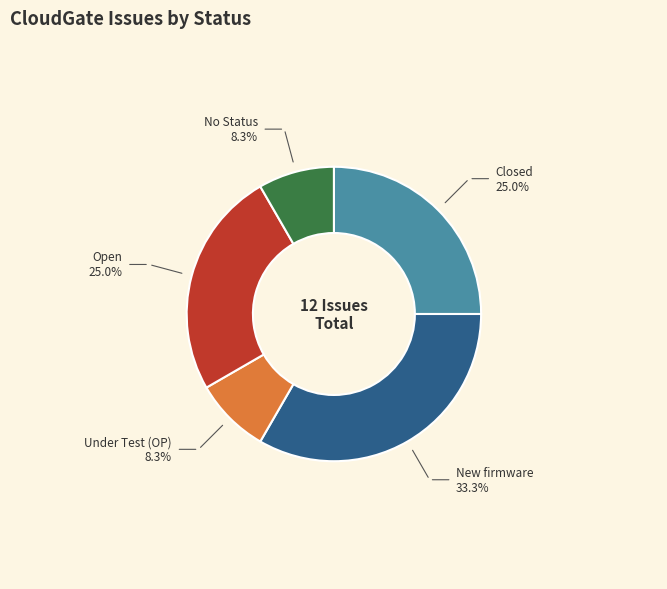

True or false: Under Test (OP) accounts for 8% of the total.

True